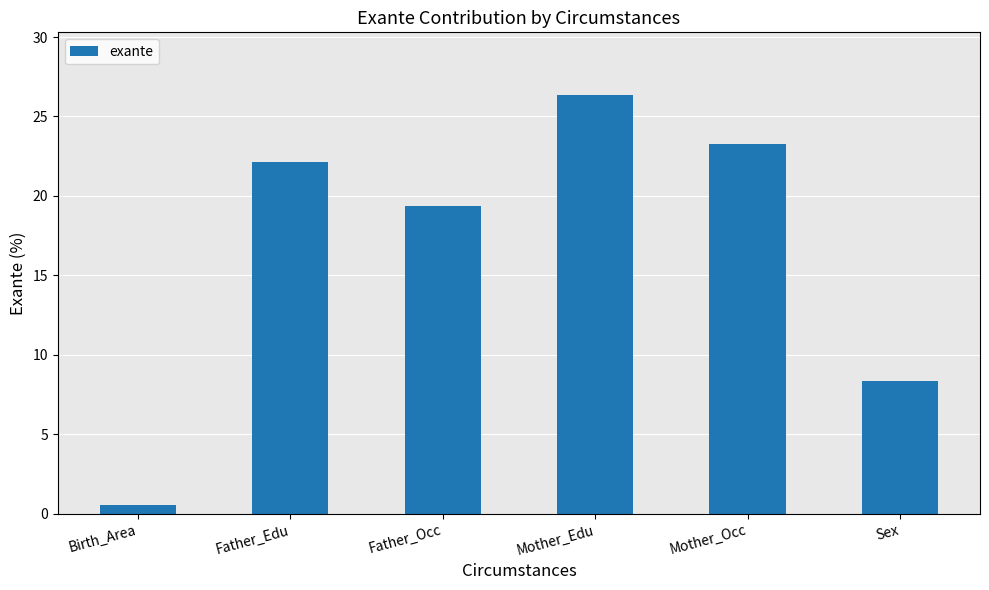

Reading left to right, list all the values displayed in this chart.

0.5	22.1	19.4	26.3	23.3	8.4